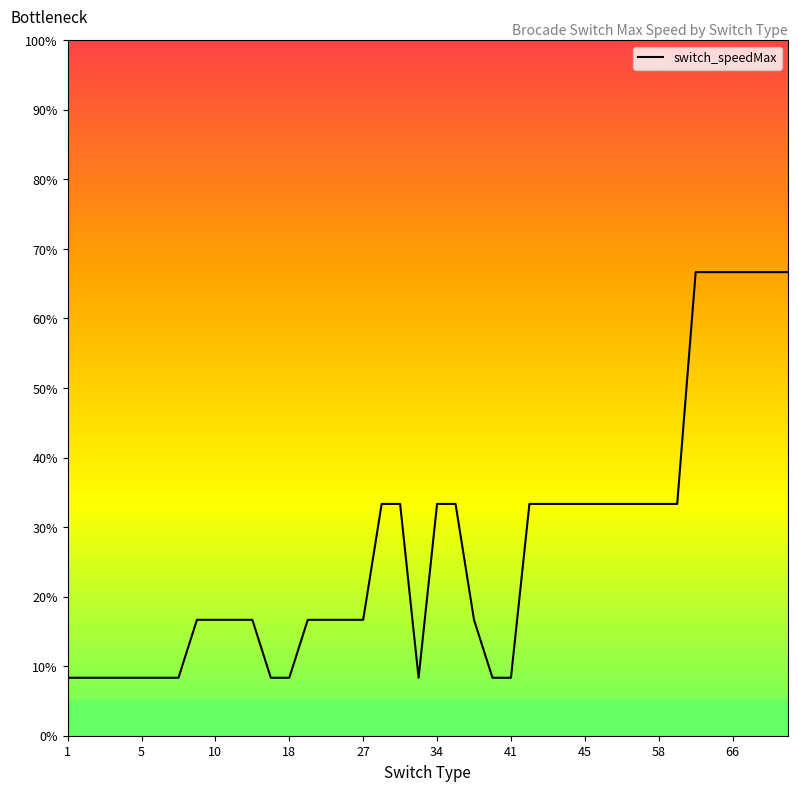

Reading left to right, transcribe all the data shown in this chart.

8.3	8.3	8.3	8.3	8.3	8.3	8.3	16.7	16.7	16.7	16.7	8.3	8.3	16.7	16.7	16.7	16.7	33.3	33.3	8.3	33.3	33.3	16.7	8.3	8.3	33.3	33.3	33.3	33.3	33.3	33.3	33.3	33.3	33.3	66.7	66.7	66.7	66.7	66.7	66.7